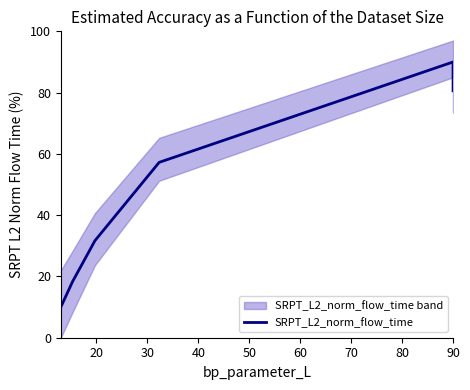

Is it true that the value at 90 is 127.0?

False